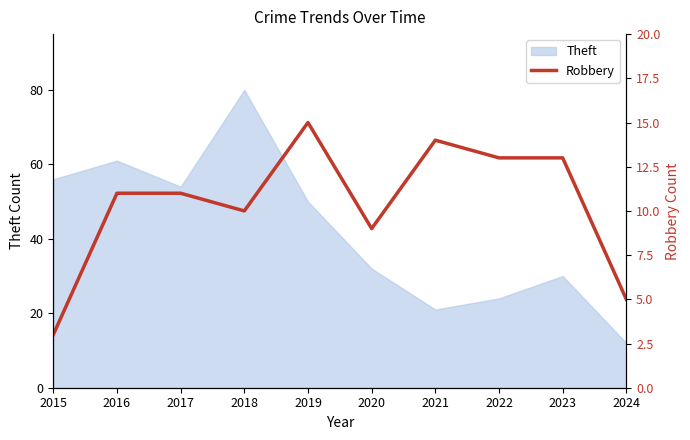

True or false: Theft has a value of 32 at 2020.

True